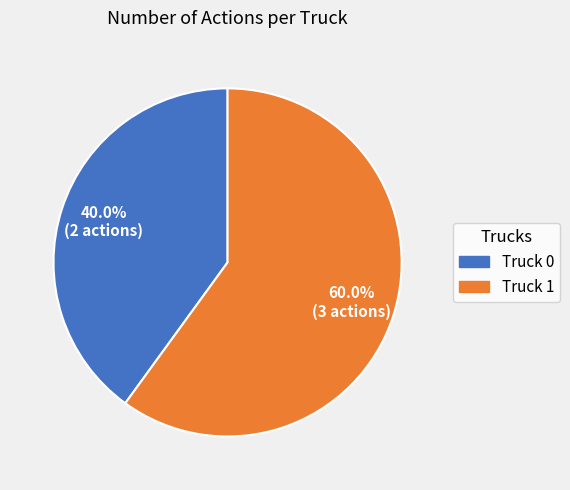

Is there a majority slice in this chart?

Yes